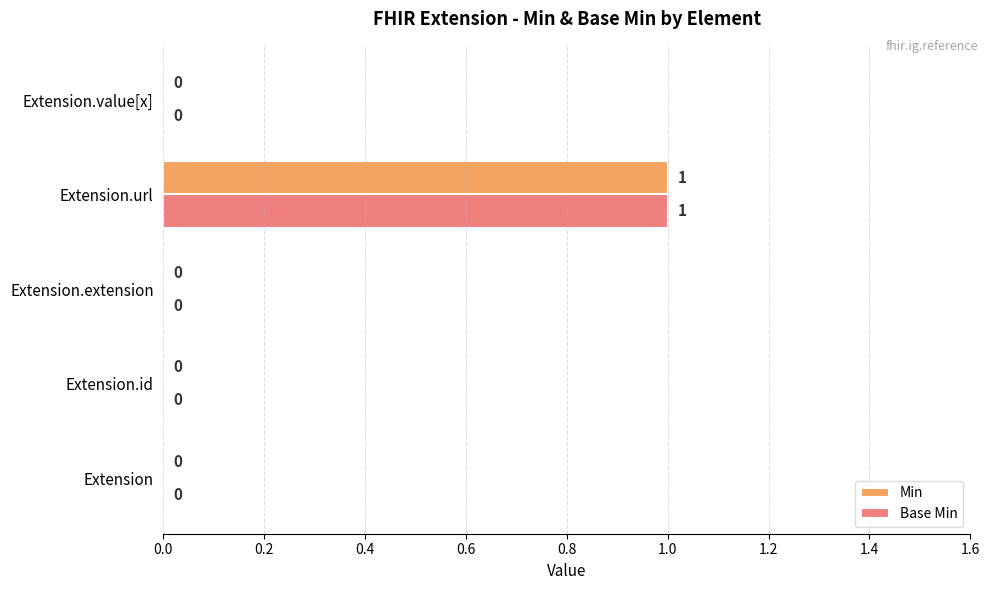

The Base Min series shows 0 at Extension.id. True or false?

True